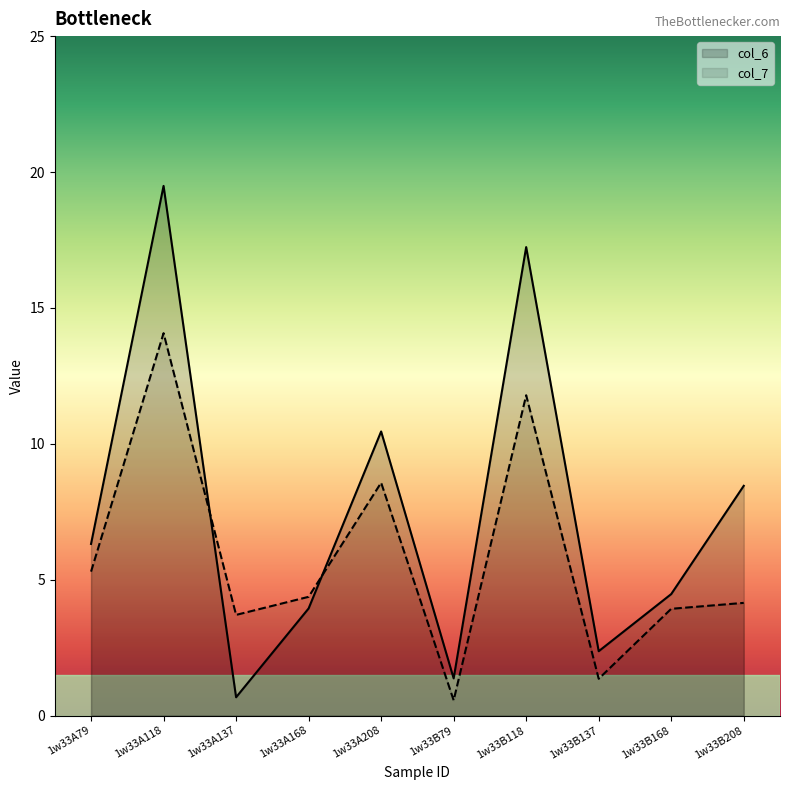

The value of col_6 at 1w33B118 is 17.2. True or false?

True